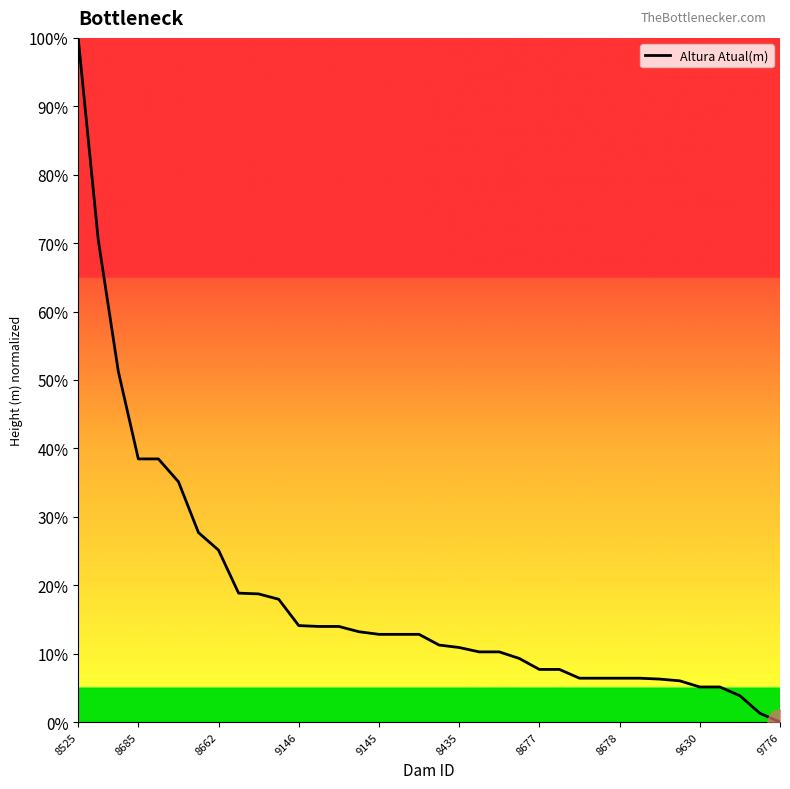

What is the maximum value shown in the chart?

100.0